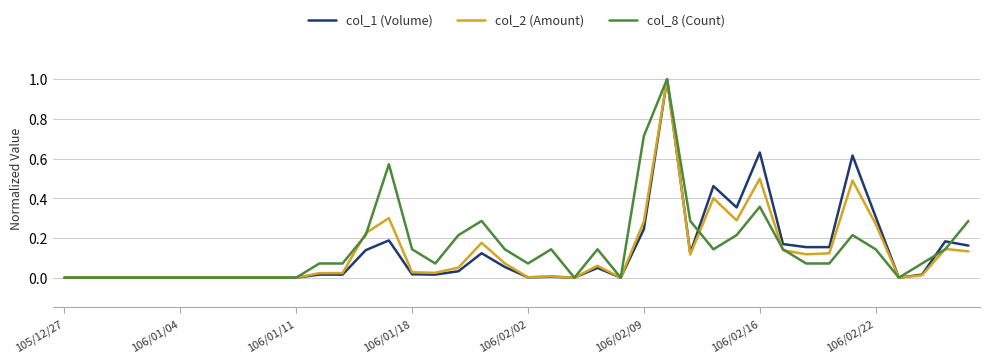

What is the greatest value displayed?

1.0